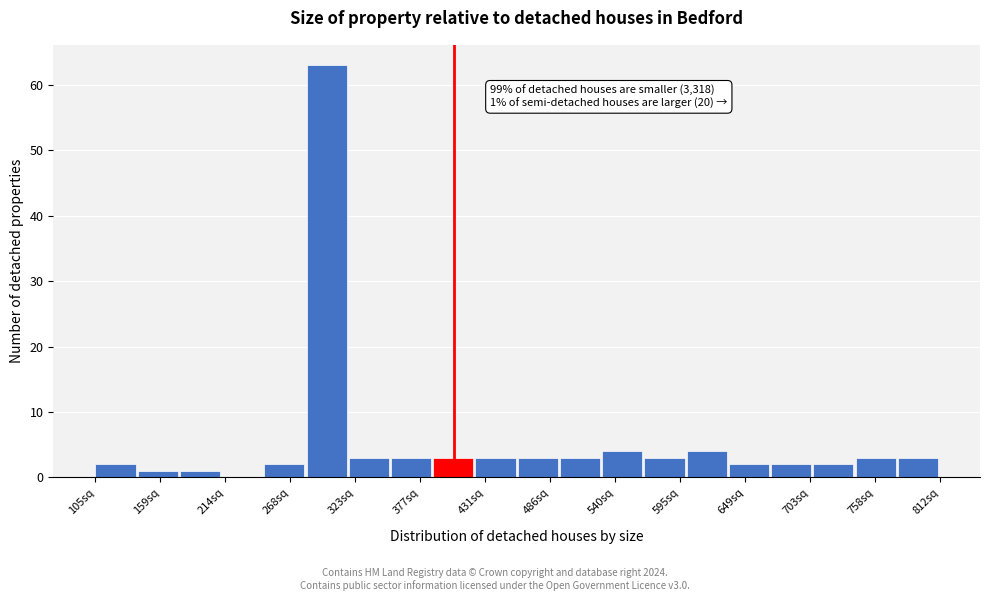

Around what value on the x-axis is the tallest bar? Give the approximate position of its centre, as read against the axis.

300